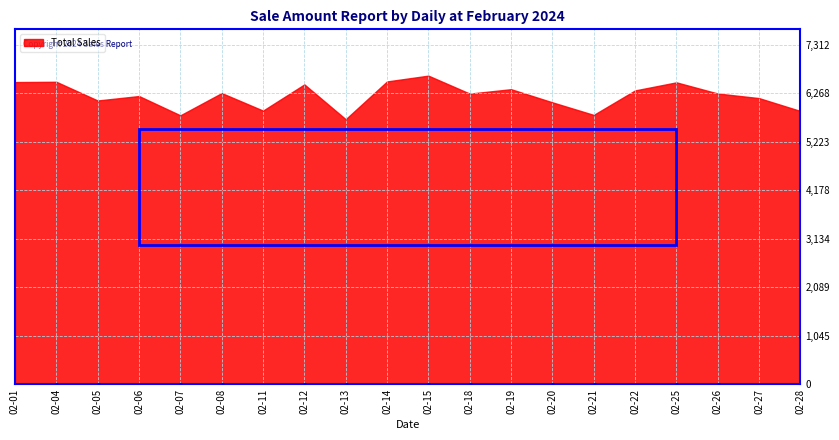

At which label does San Francisco first exceed 1838?

02-01